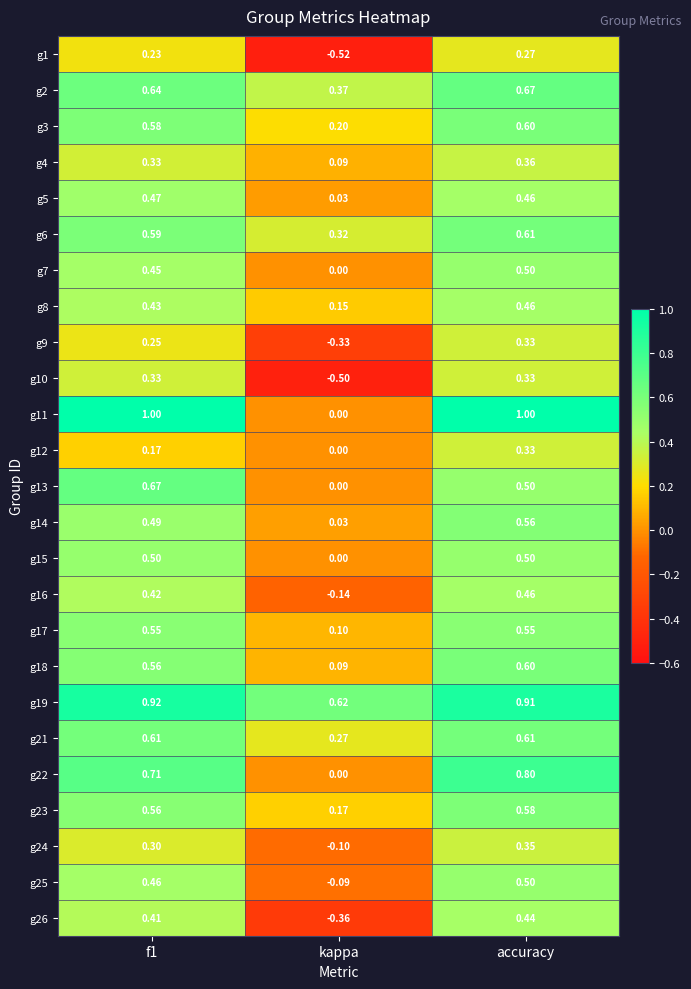

At which category is the sum across all series the highest?

accuracy